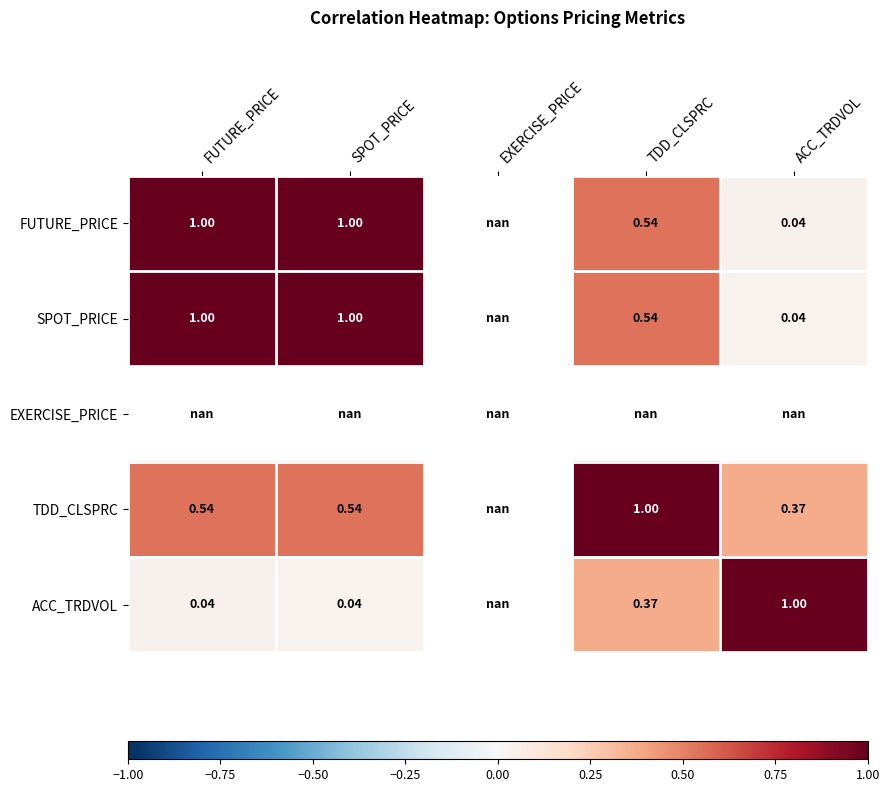

How many values in FUTURE_PRICE are above zero?

4